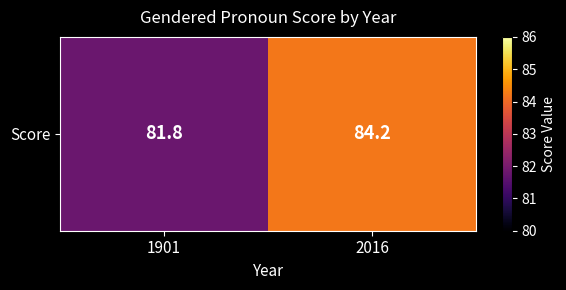

What is the greatest value displayed?

84.2